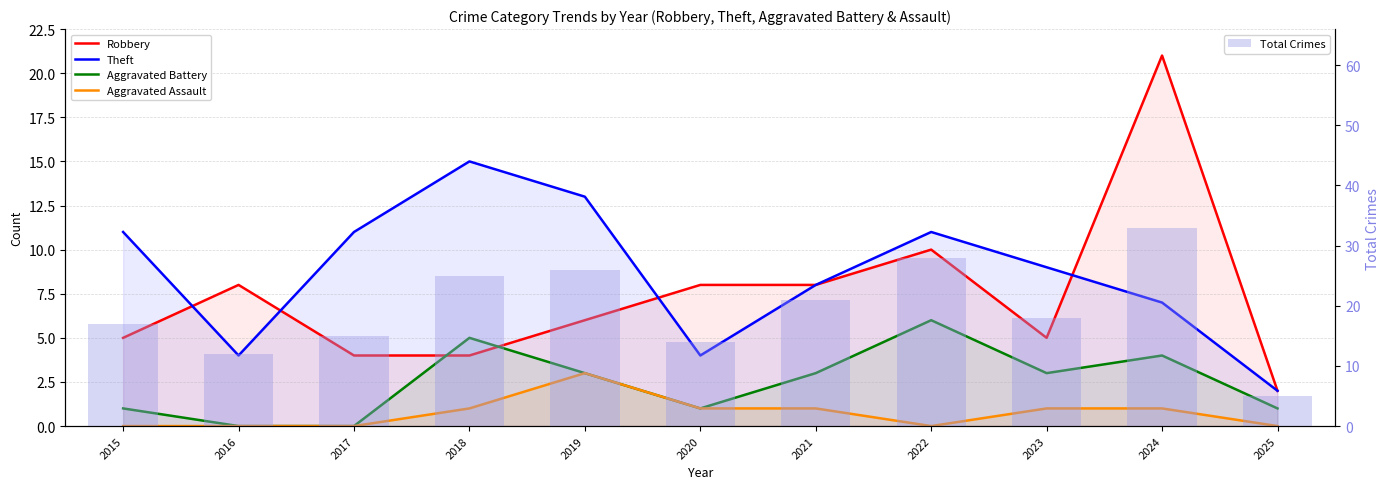

True or false: Total Crimes has a value of 8 at 2016.

False